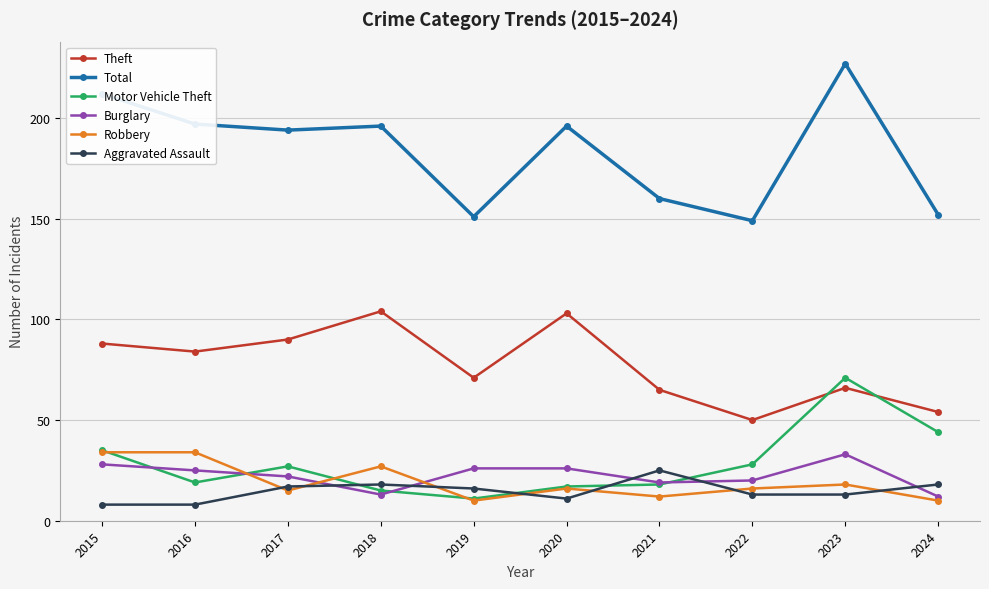

What are all the series names shown in the legend?

Theft, Total, Motor Vehicle Theft, Burglary, Robbery, Aggravated Assault